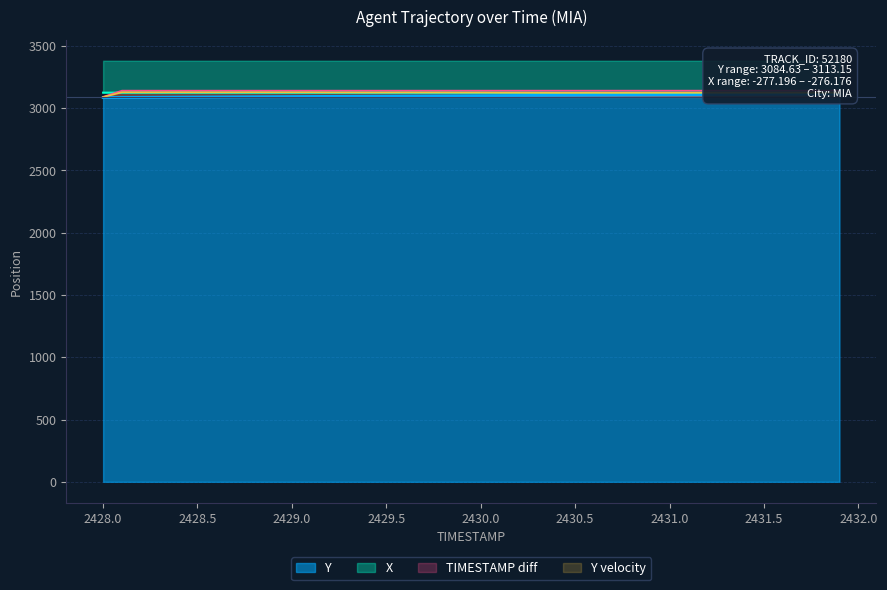

Is it true that Y velocity equals 3125.0 at 2429.5?

True